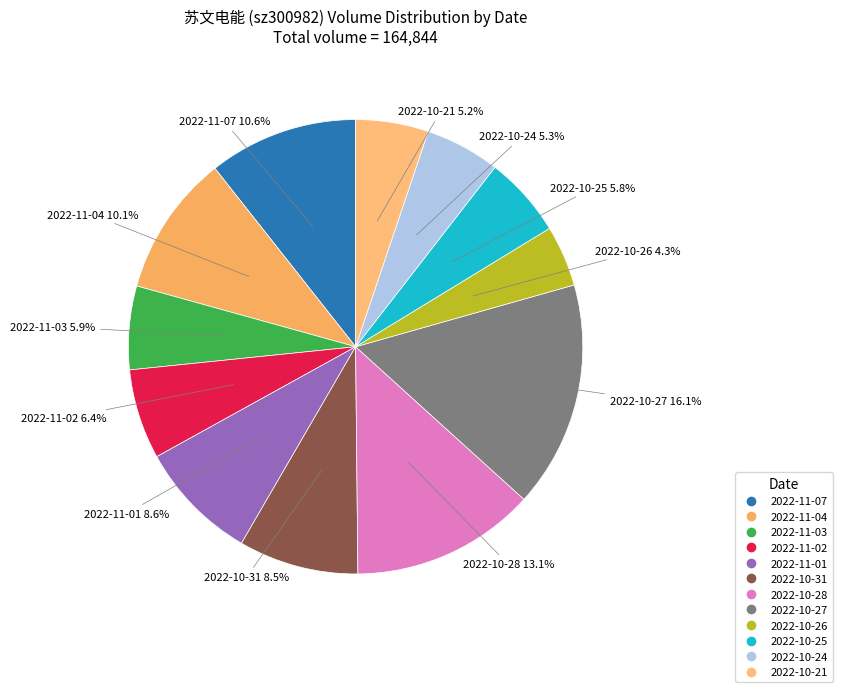

How much of the chart is everything except 2022-11-02?

93.6%